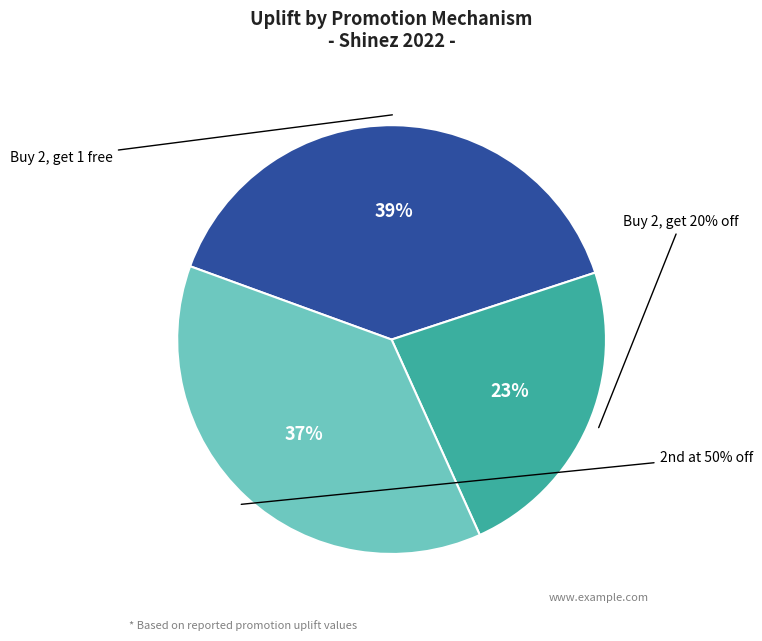

Which slice is the smallest?

Buy 2, get 20% off